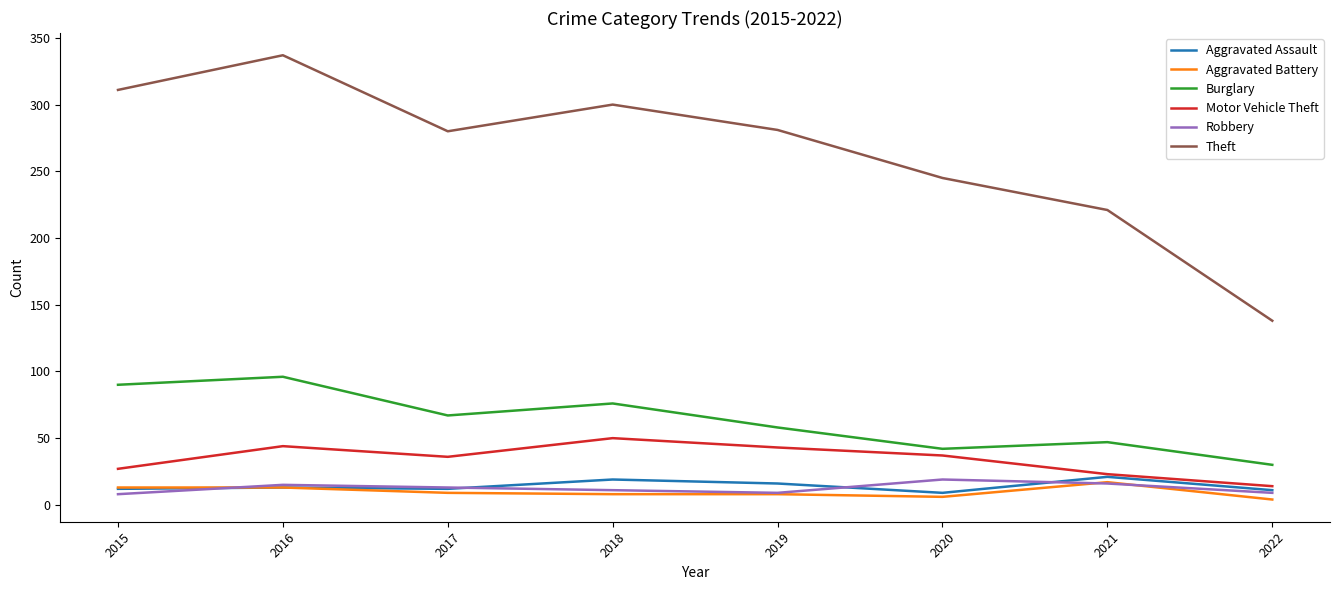

What is the spread (max minus min) of values at 2019?

273